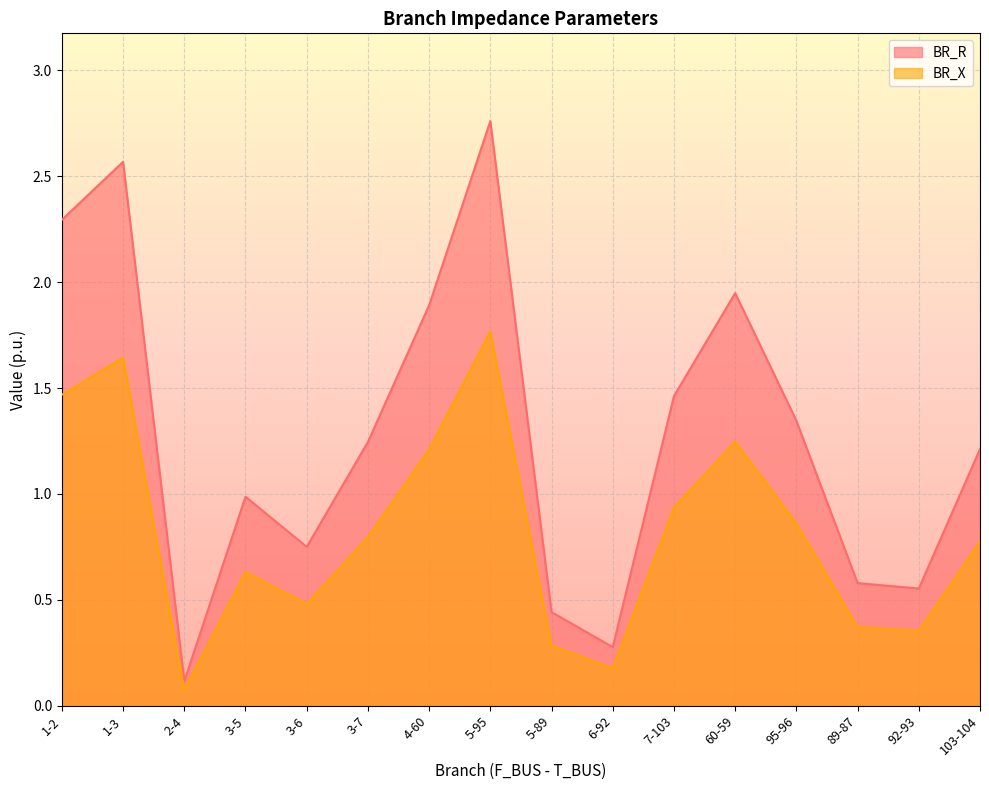

Which has a higher value, 6-92 or 3-7?

3-7